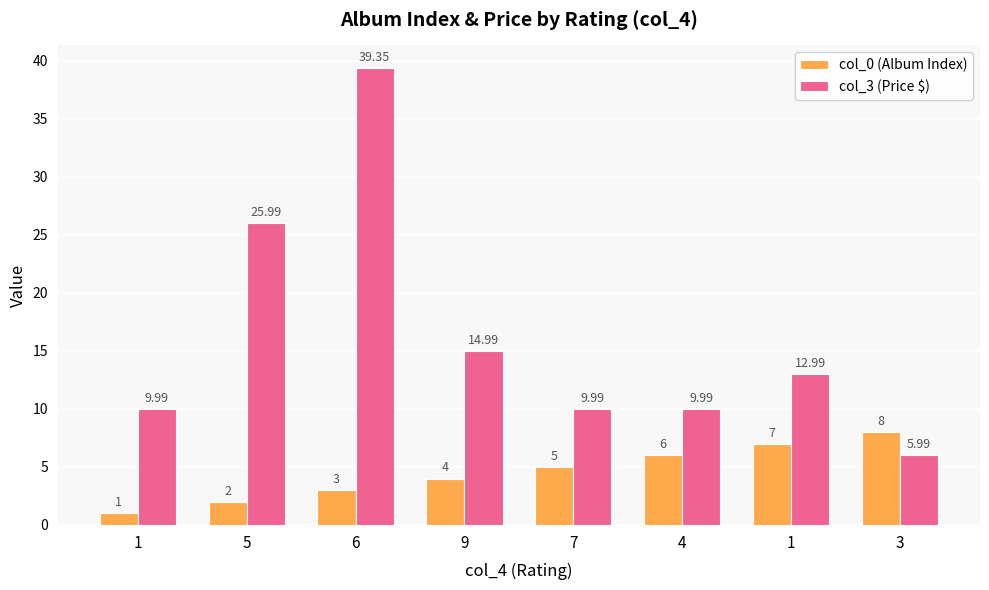

Are the bars horizontal?

No